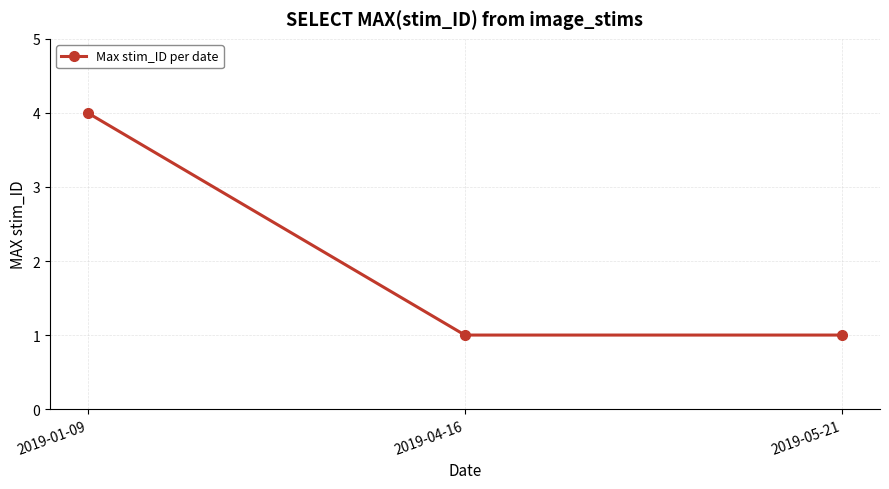

What is the label of the 2nd point from the left?

2019-04-16